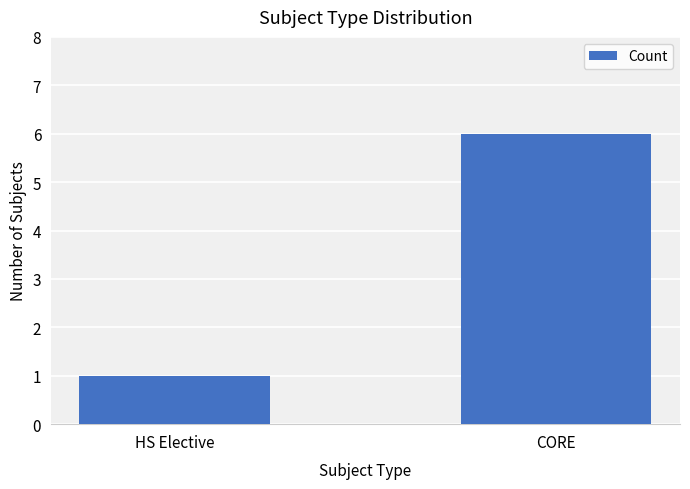

How many bars are there in total?

2